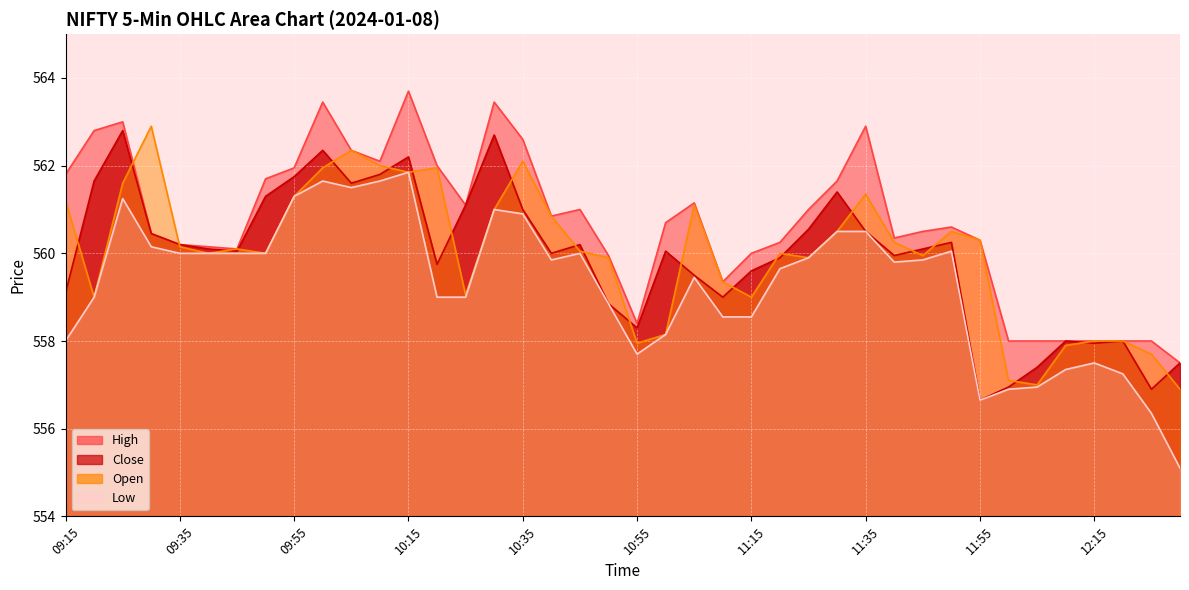

What is the maximum value shown in the chart?

563.7